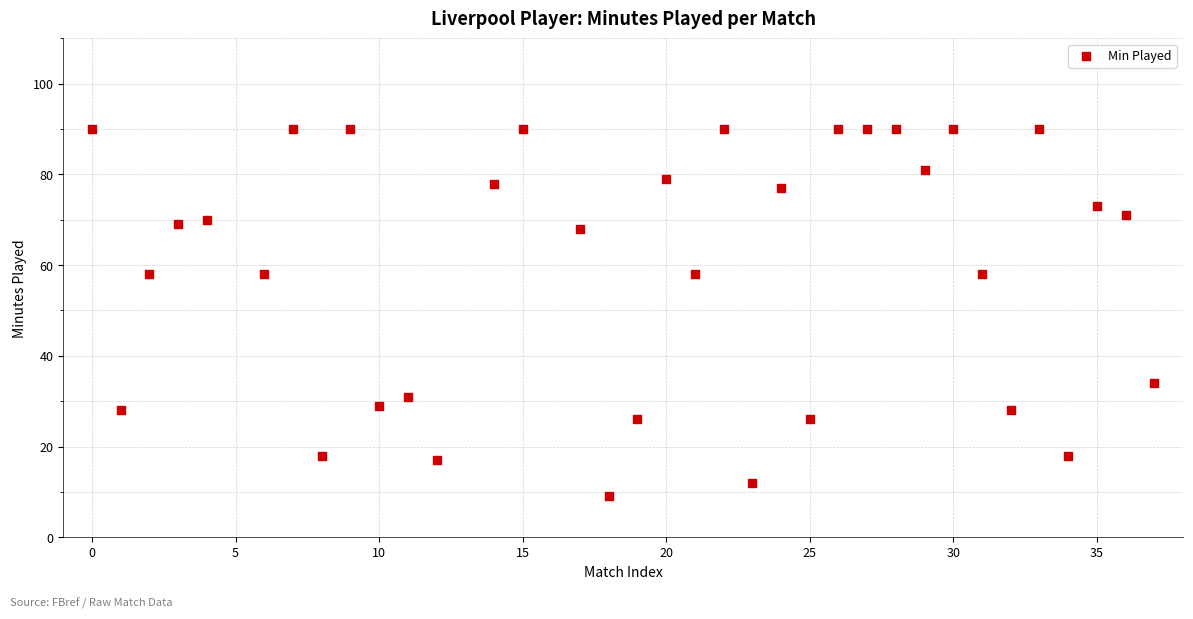

What is the range of X values (max minus min)?

37